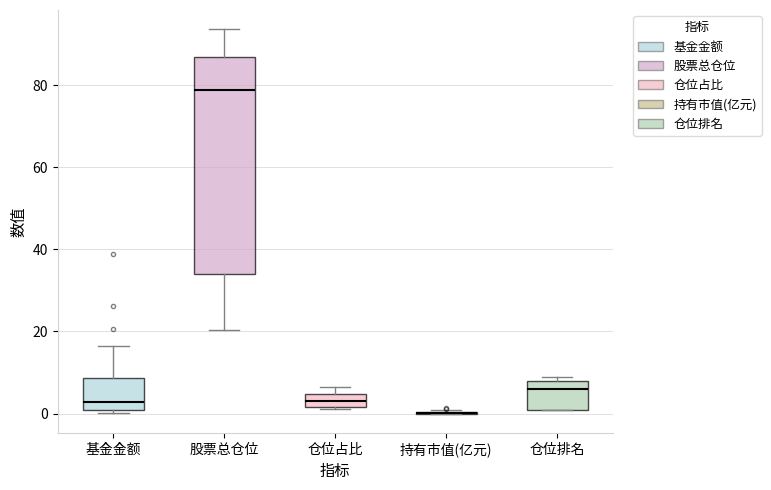

Reading left to right, transcribe this box plot: for each box, give where its median line is, the range the box spans, and where its two whiskers end, as read against the y-axis. The values are not printed on the chart, so give them approximately, as read against the axis.

基金金额: median 2, box 0 to 8, whiskers 0 (just below the box's lower edge) to 16
股票总仓位: median 78, box 34 to 86, whiskers 20 to 94
仓位占比: median 2 (inside the box), box 2 to 4, whiskers 2 to 6
持有市值(亿元): box collapsed to a line at 0, whiskers 0 to 2
仓位排名: median 6, box 2 to 8, whiskers 2 to 10